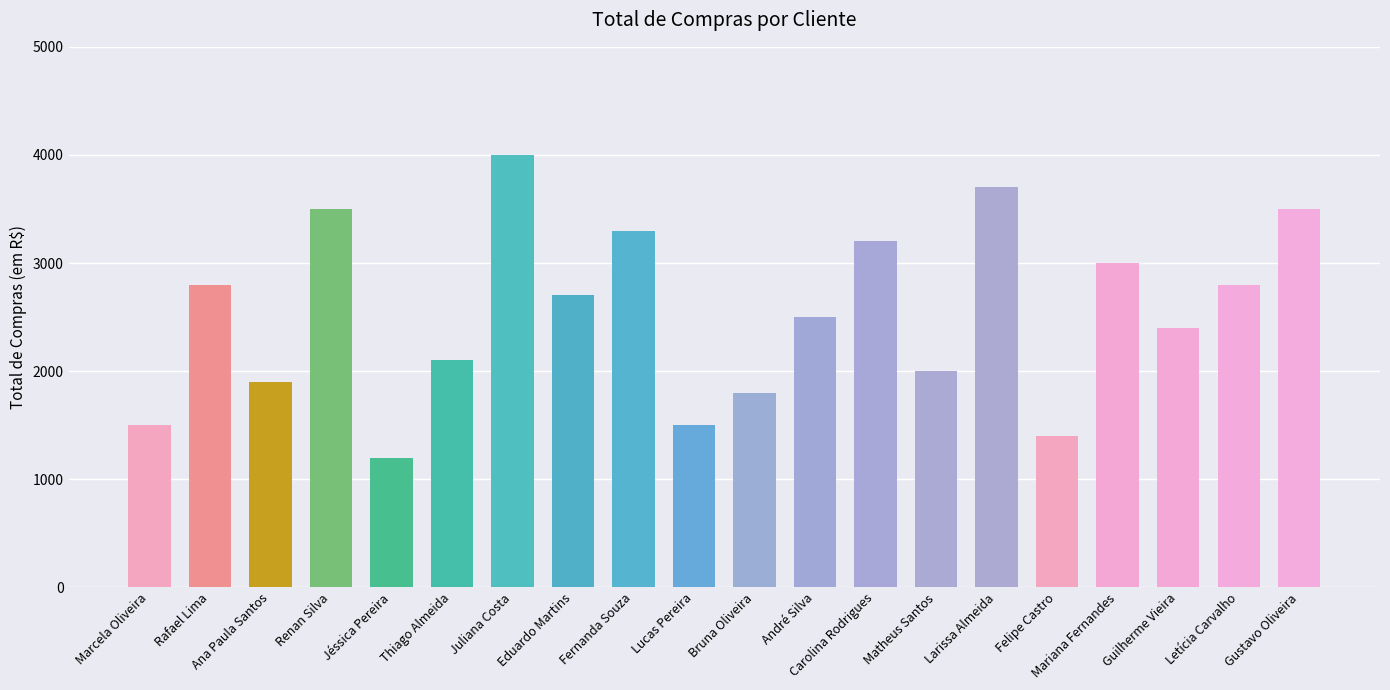

At which label does the data first exceed 2700?

Rafael Lima